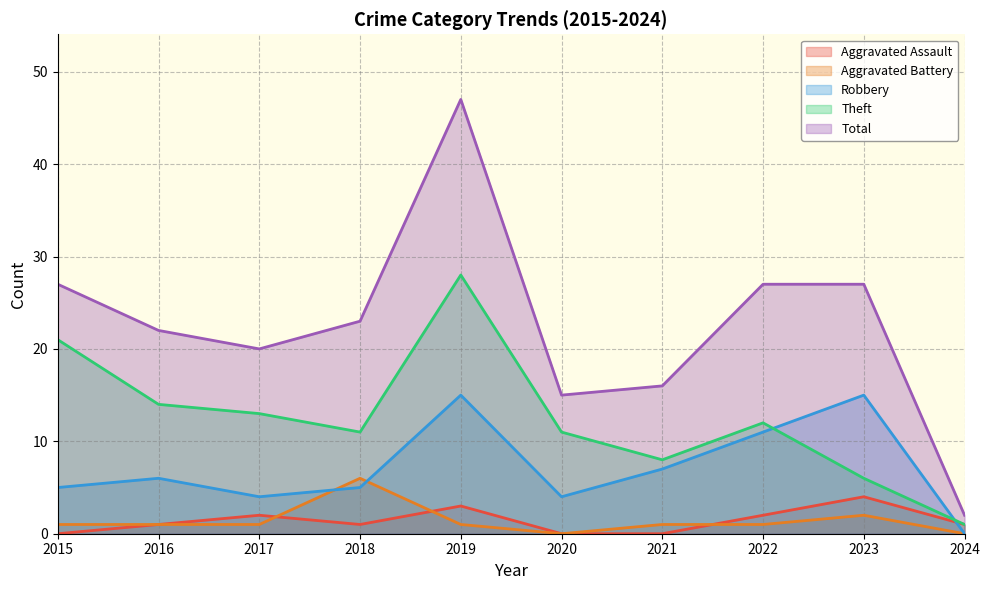

Is the value of Aggravated Battery at 2018 greater than the value of Robbery at 2022?

No